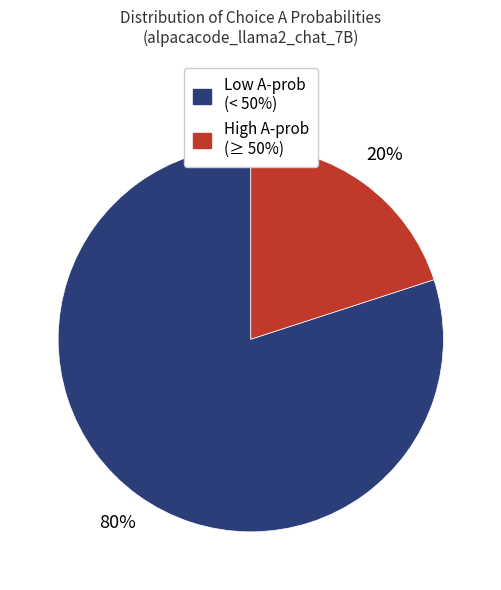

Is there any slice that represents more than half of the pie?

Yes